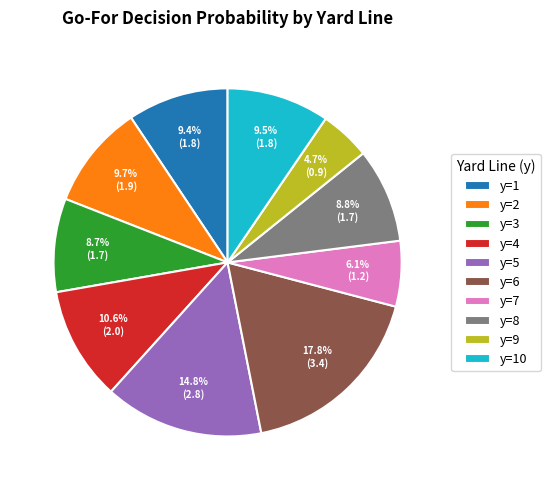

To the nearest percent, what is the average slice percentage?

10%